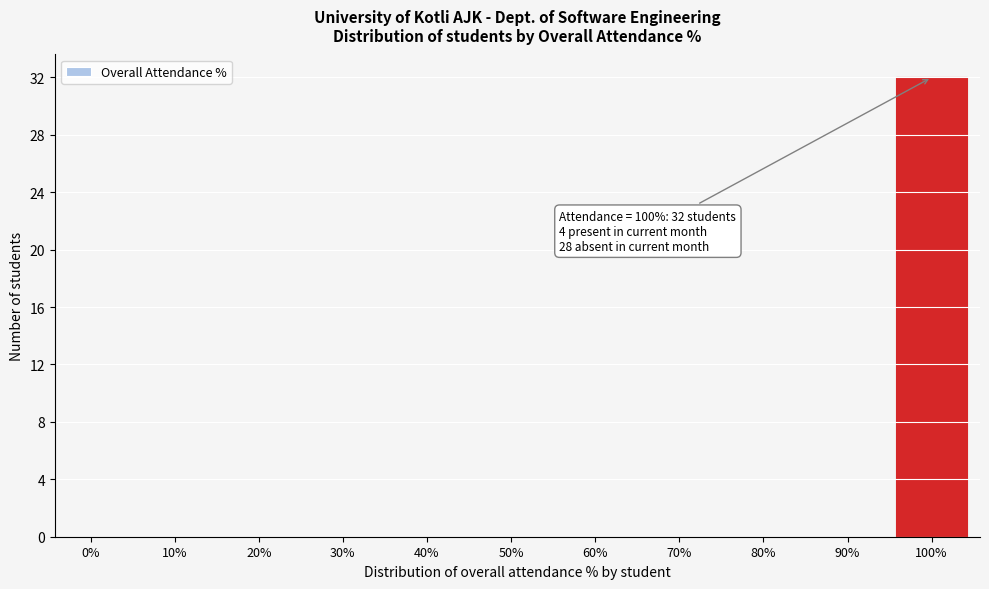

Reading left to right, extract all data points from this chart.

0%=0	10%=0	20%=0	30%=0	40%=0	50%=0	60%=0	70%=0	80%=0	90%=0	100%=32